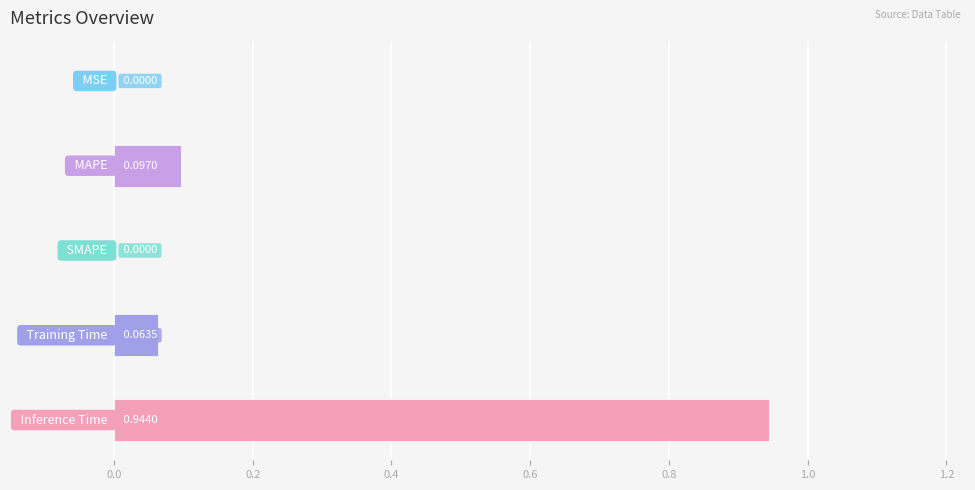

What is the sum of all values?

1.1